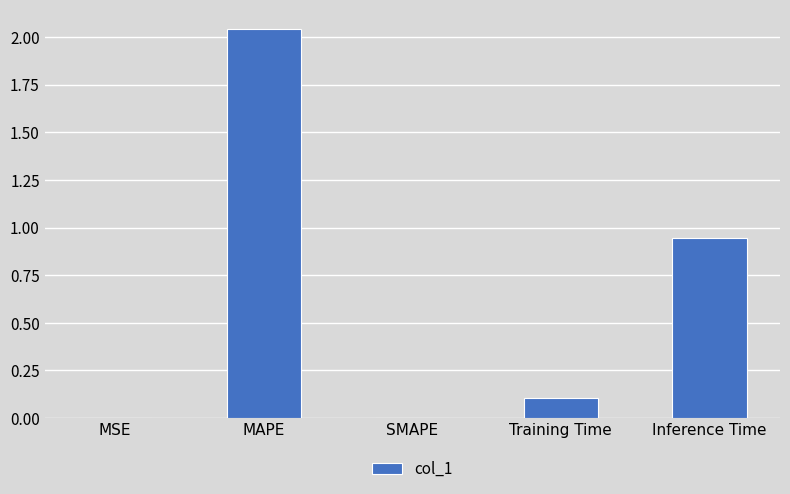

At which label is the value closest to 1?

Inference Time